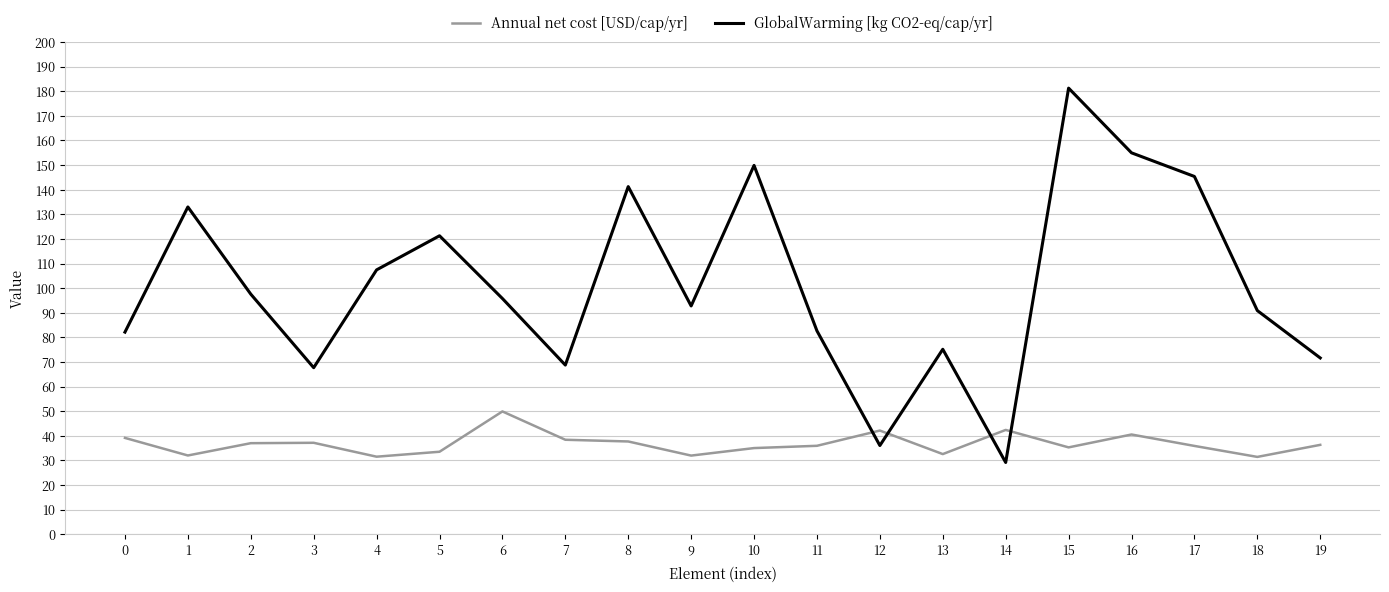

Rank the series by their average value, from lowest to highest.

Annual net cost [USD/cap/yr], GlobalWarming [kg CO2-eq/cap/yr]